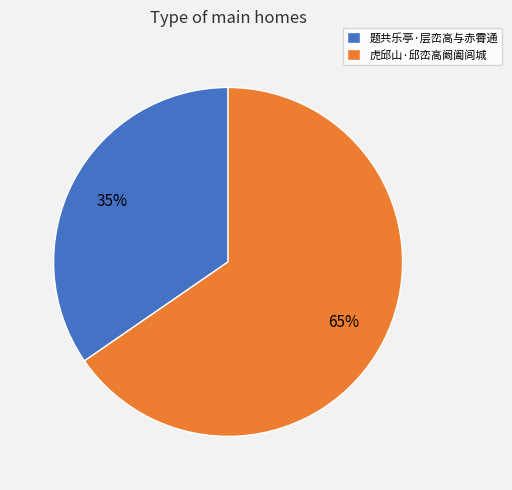

Rank the categories by value from lowest to highest.

题共乐亭·层峦高与赤霄通, 虎邱山·邱峦高阚阖闾城